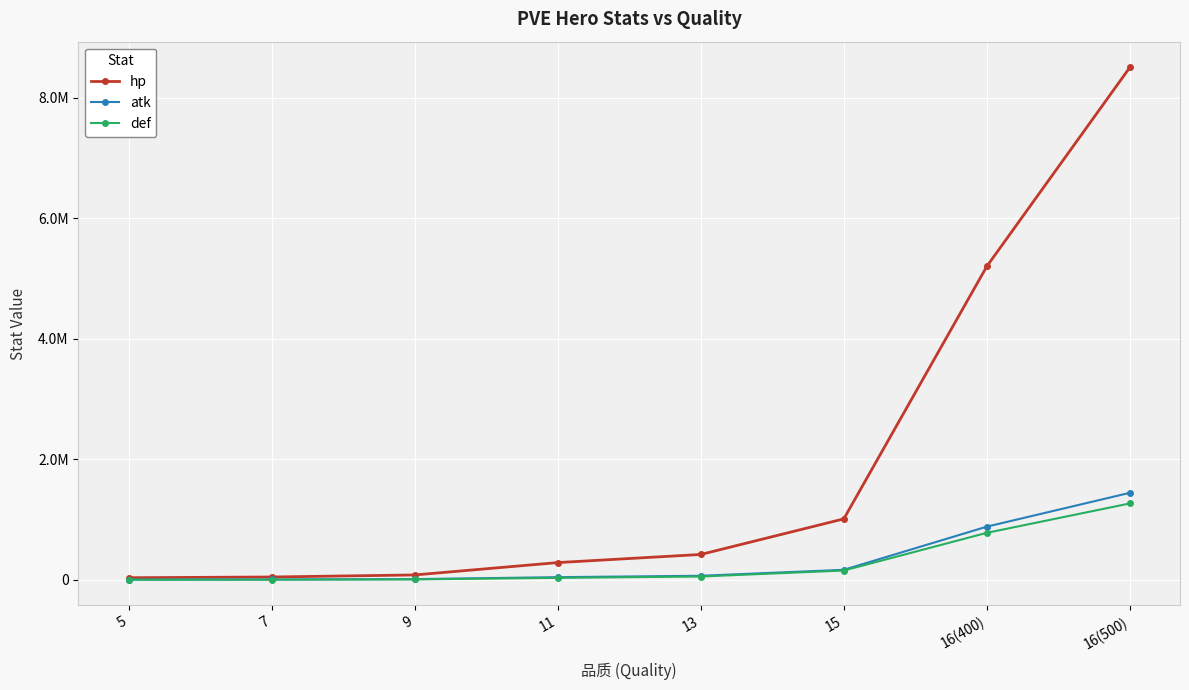

Which series has the largest total across all categories?

hp